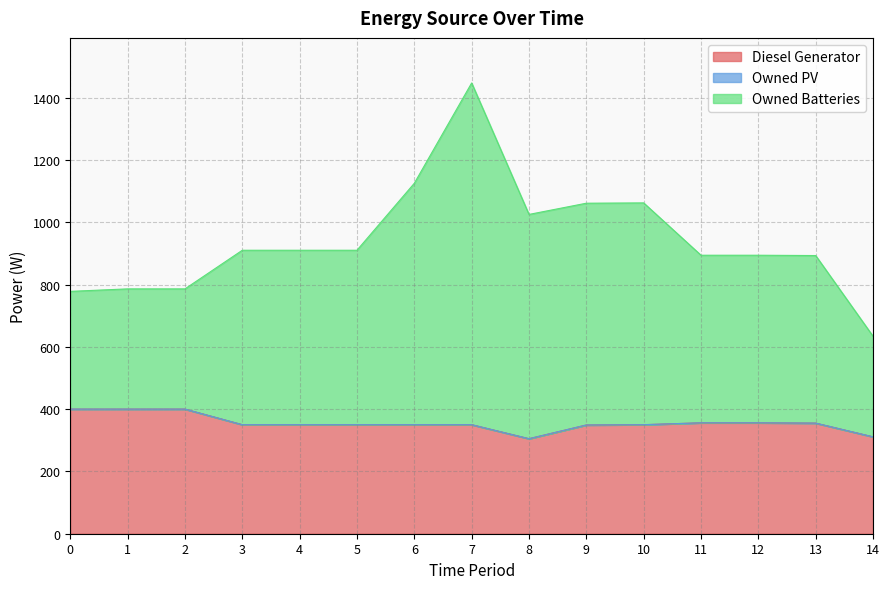

At which category is the sum across all series the highest?

7